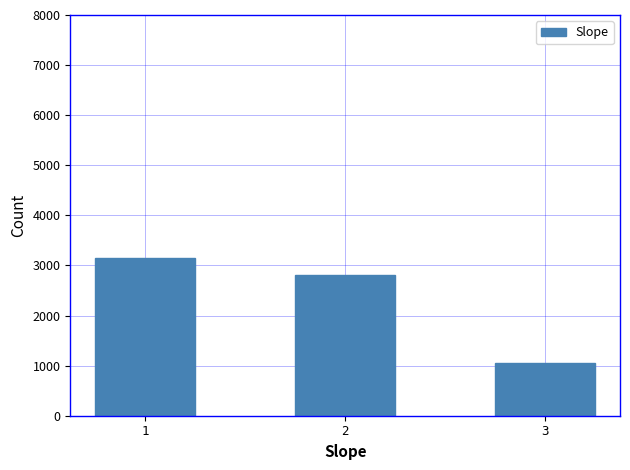

Between 1 and 3, which is larger?

1